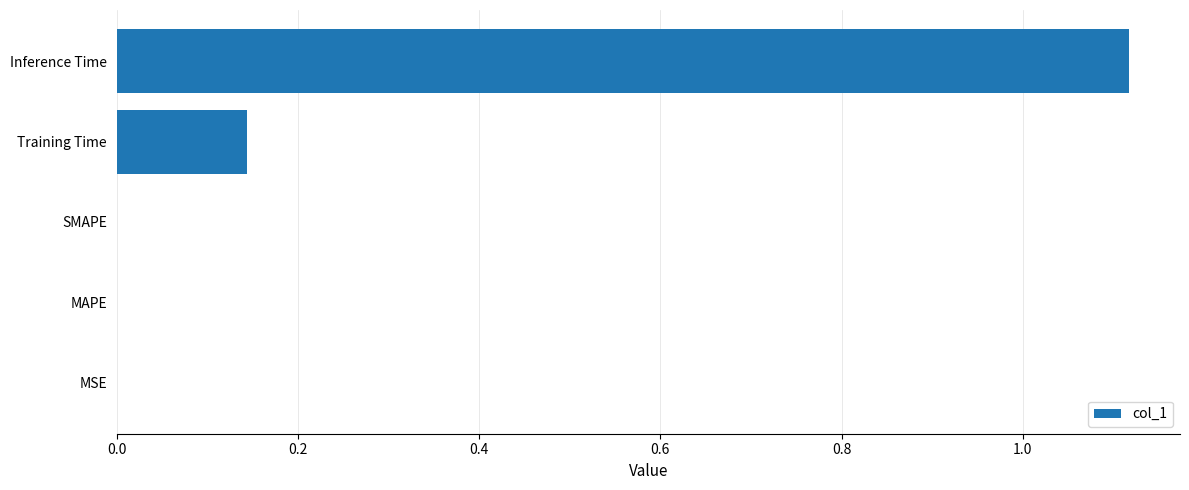

What is the sum of all values?

1.3